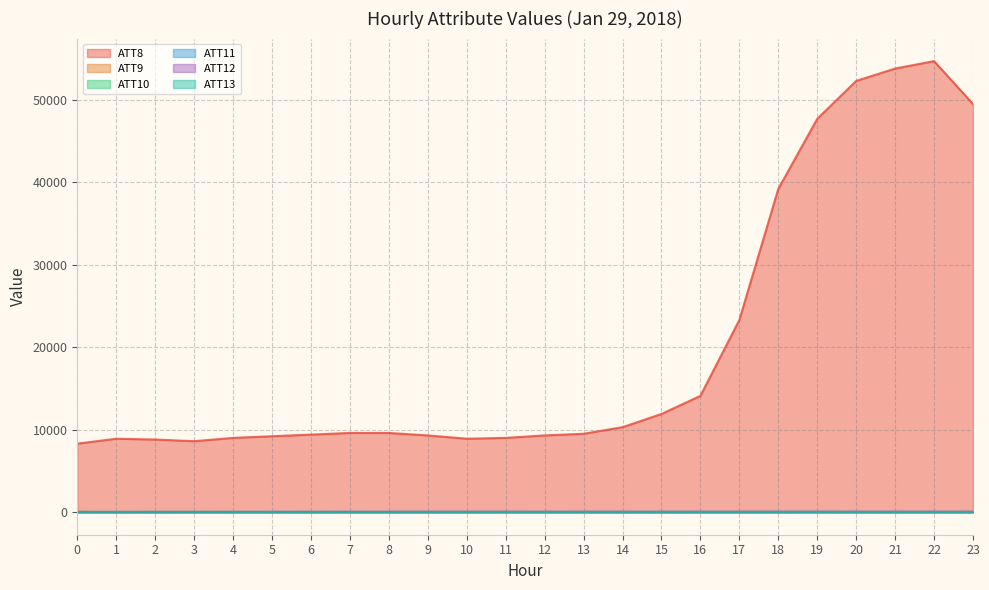

How many interior local peaks does the ATT13 series have?

4